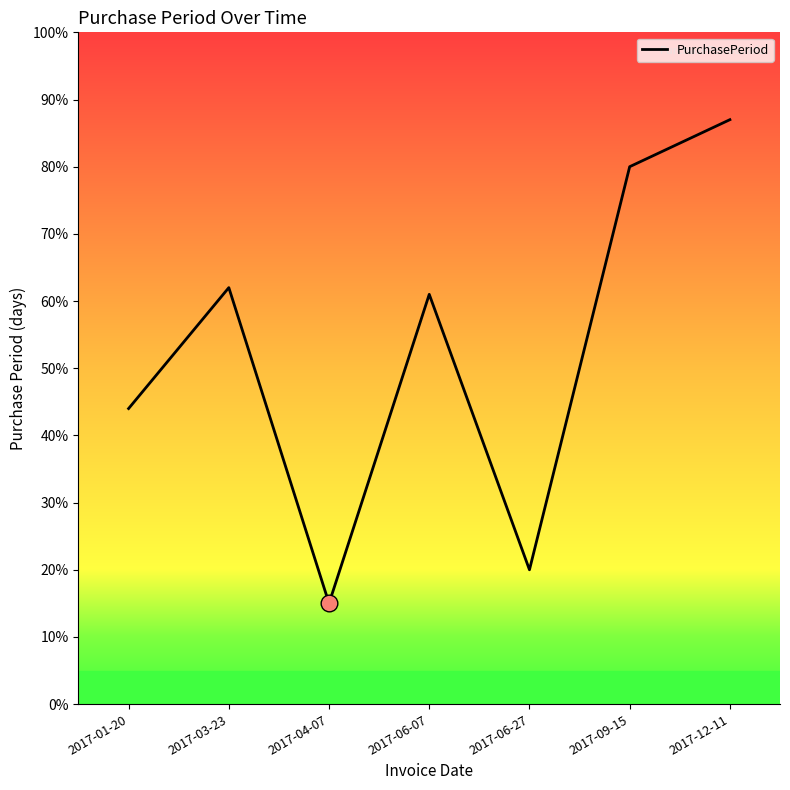

How many distinct data groups are displayed?

1